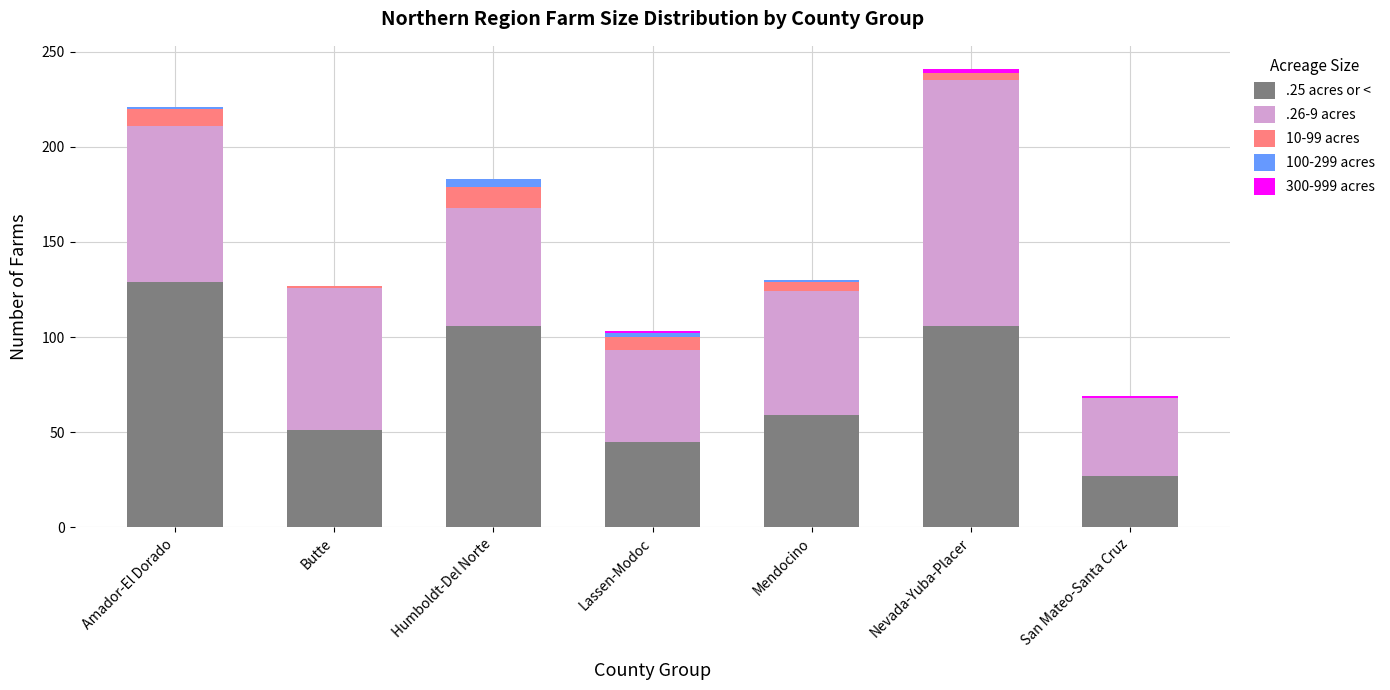

Is it true that .25 acres or < equals 59 at Mendocino?

True